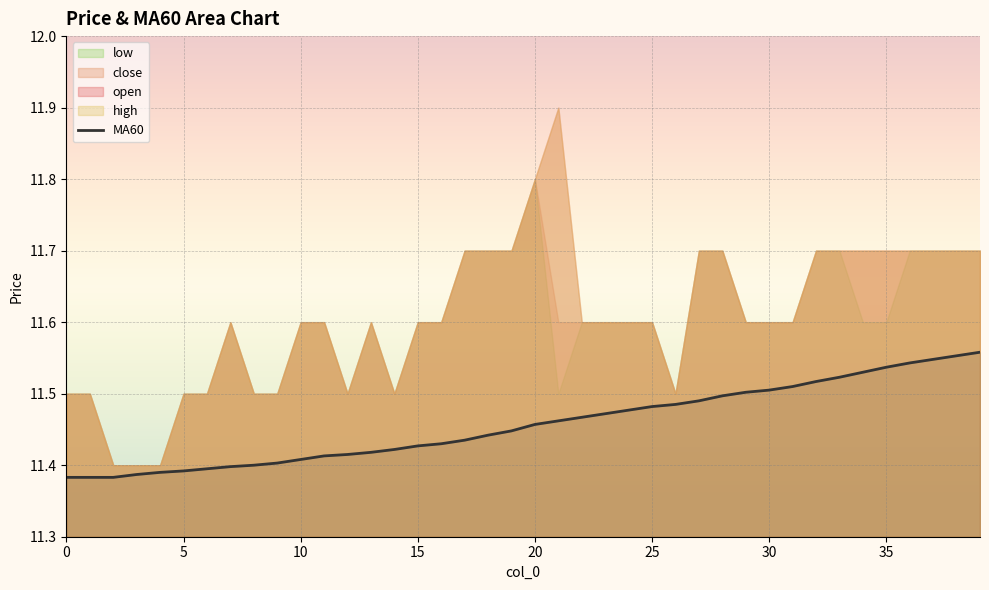

Approximately how many times larger is the value at 9 compared to 18?

1.0